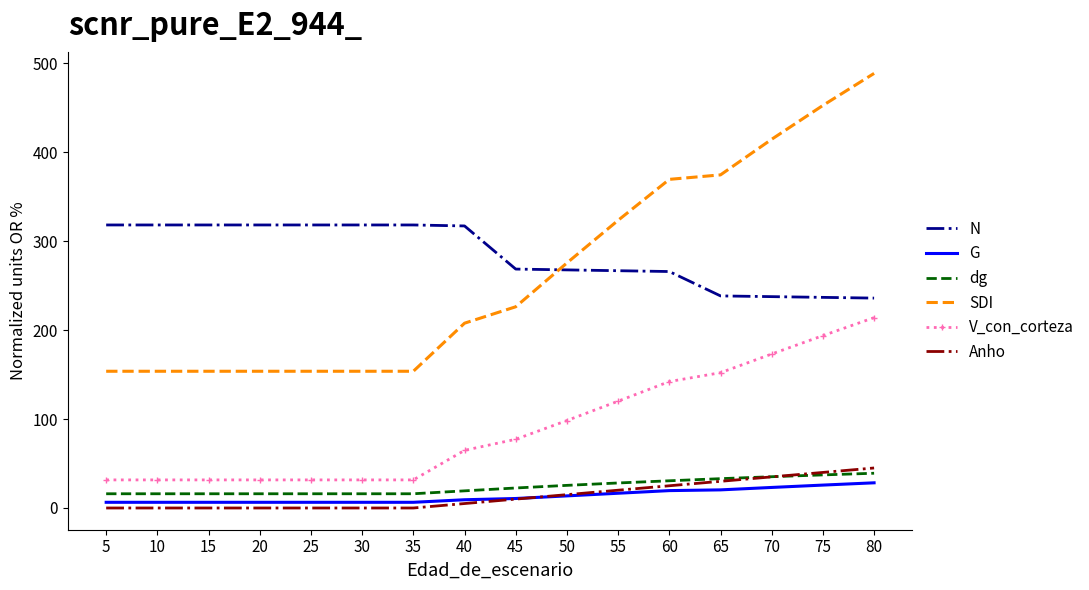

What is the maximum value shown in the chart?

488.8